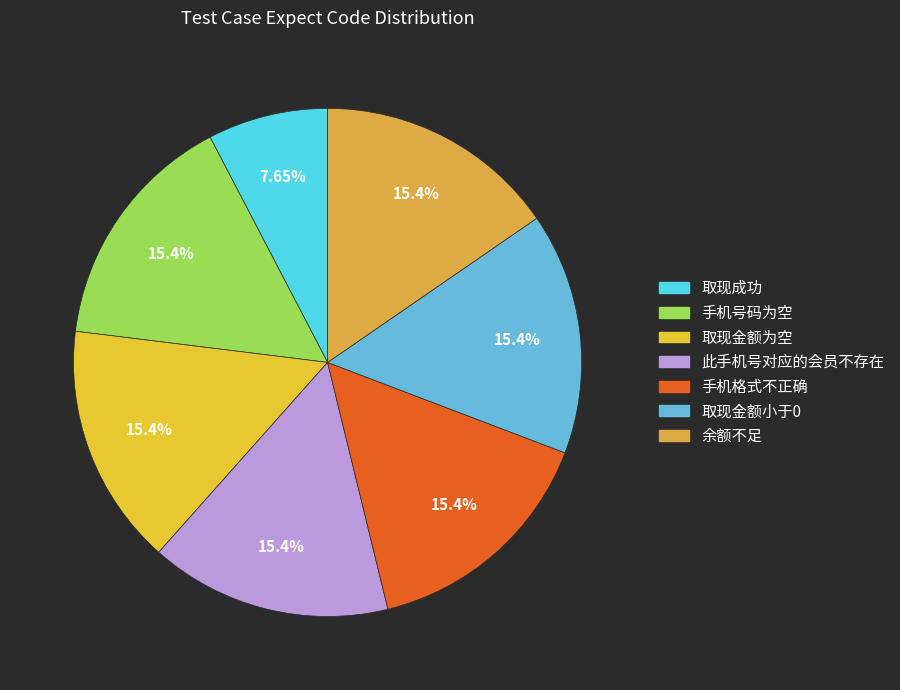

How many slices are in this pie chart?

7